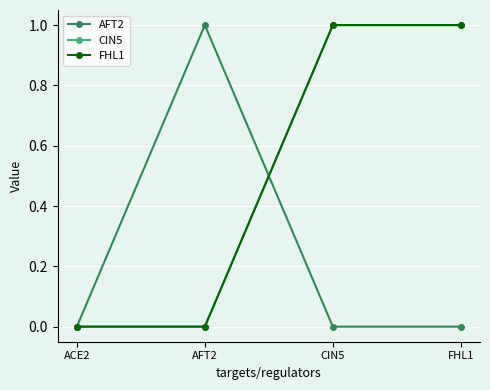

Between which two adjacent categories do AFT2 and FHL1 first intersect?

AFT2 and CIN5